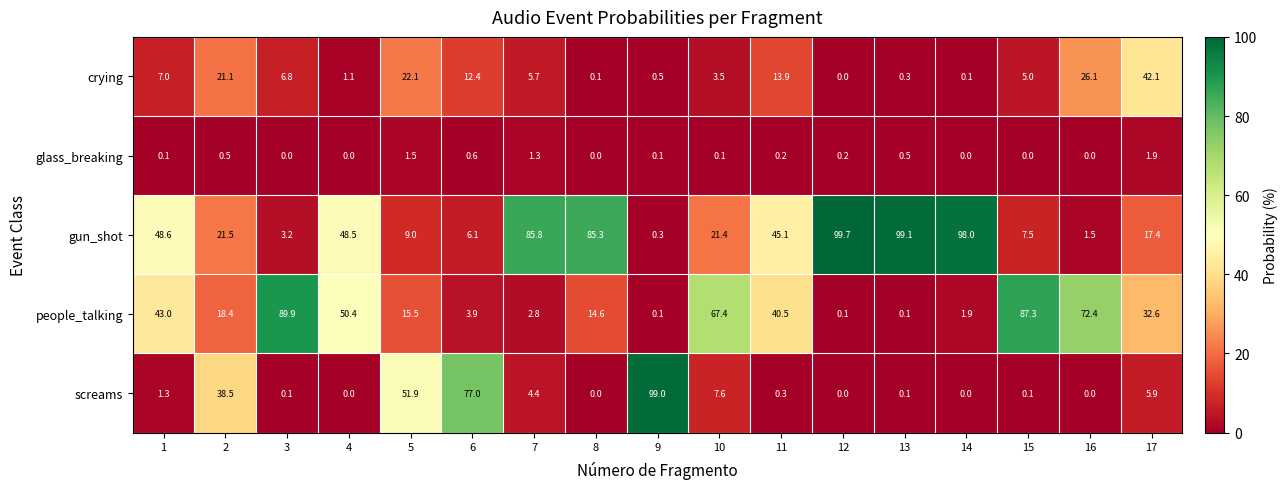

At how many categories does at least one series exceed 91?

4